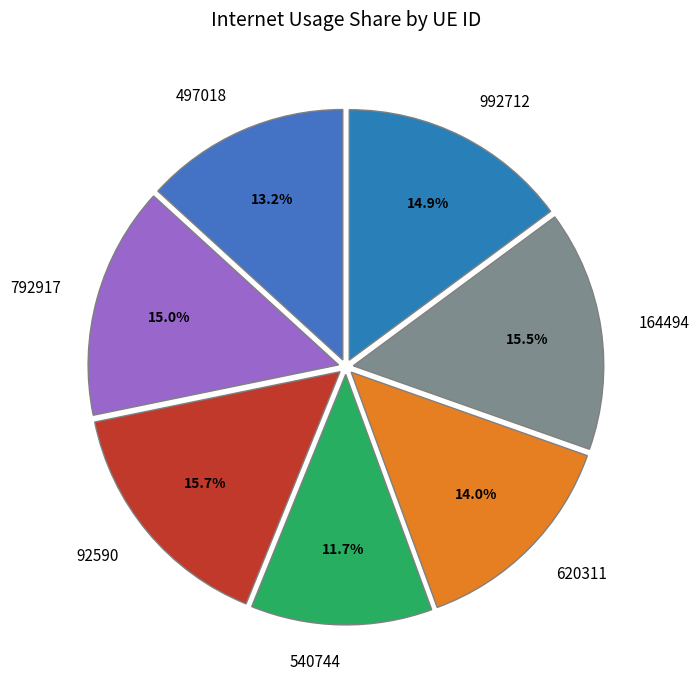

What percentage is the 92590 slice, to the nearest percent?

16%